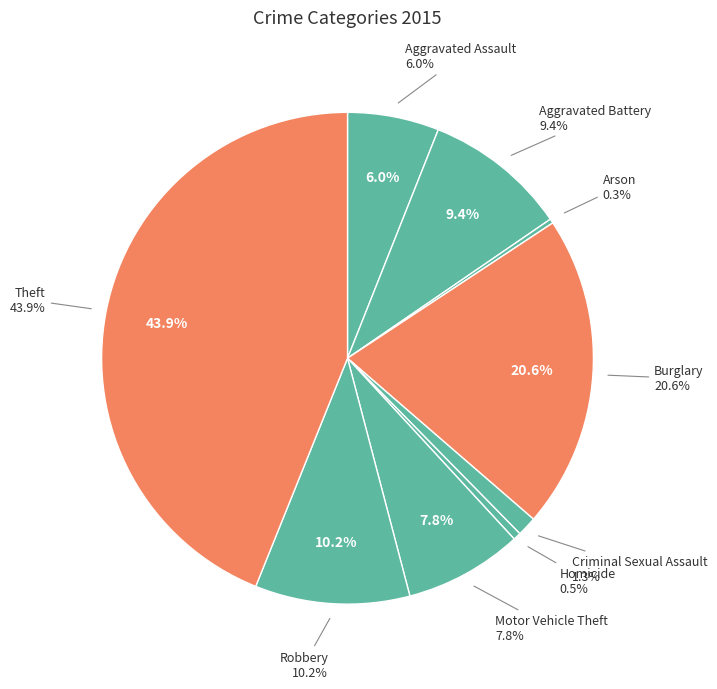

To the nearest percent, what is the combined percentage of Homicide and Aggravated Assault?

7%